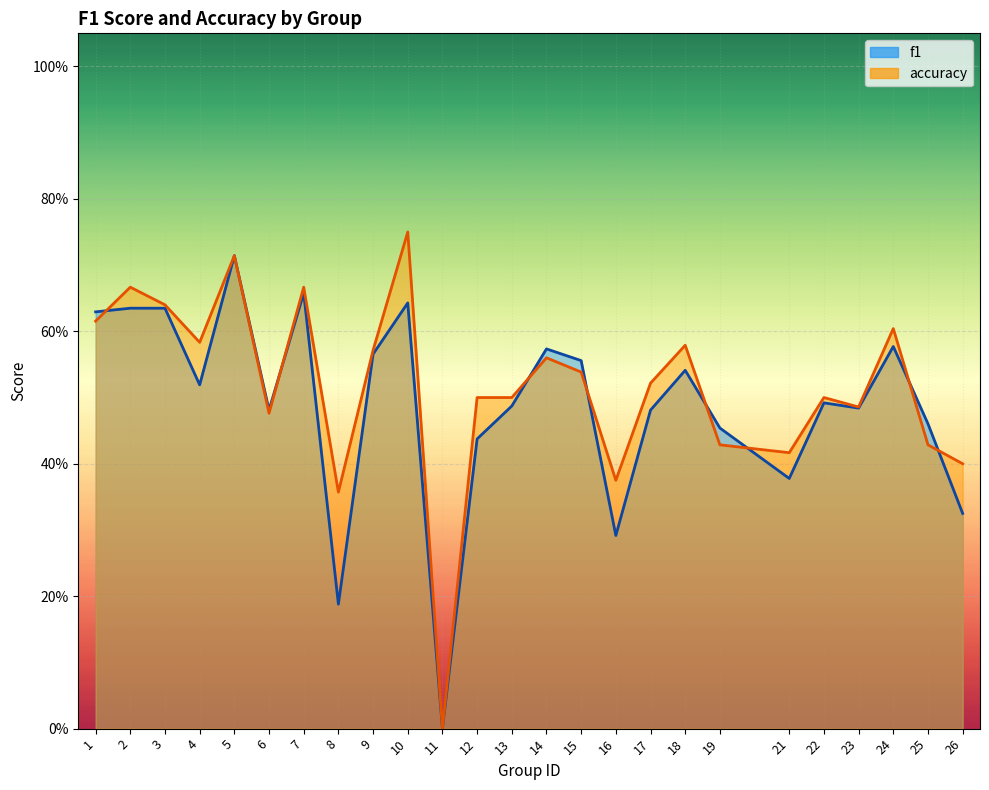

List the labels in order of f1 value, largest first.

5, 7, 10, 2, 3, 1, 24, 14, 9, 15, 18, 4, 22, 13, 23, 6, 17, 25, 19, 12, 21, 26, 16, 8, 11